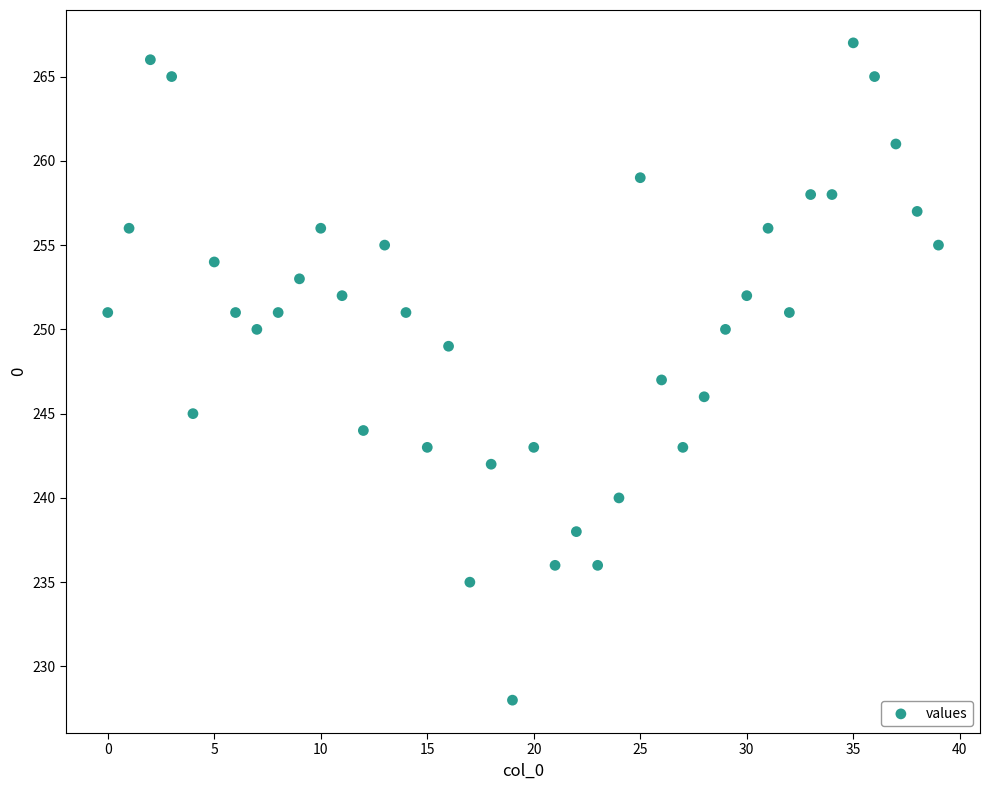

What is the range of Y values (max minus min)?

39